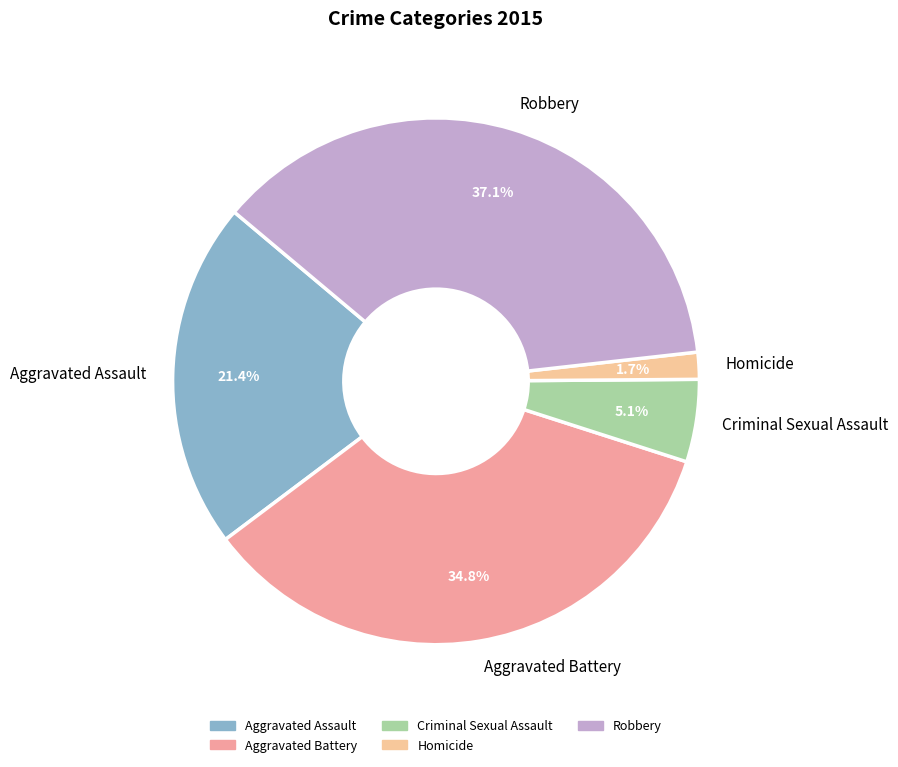

What percentage is the Aggravated Assault slice, to the nearest percent?

21%